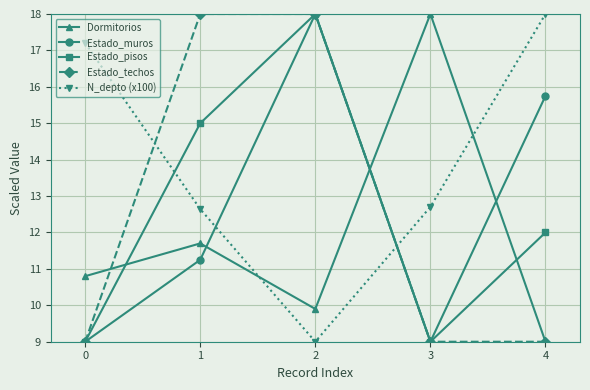

What is the minimum value shown in the chart?

9.0